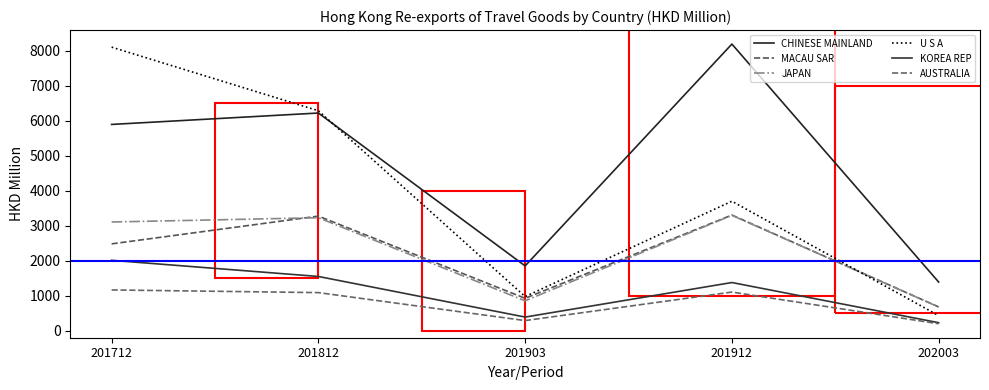

What is the total value across all series at 202003?

3586.1